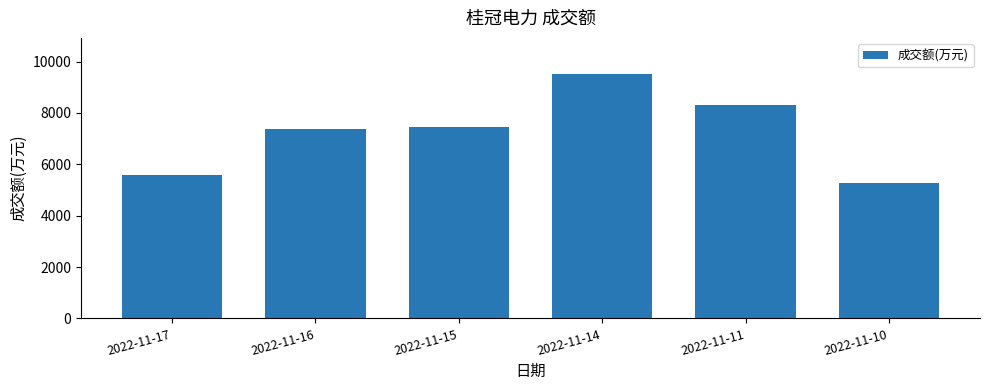

Which category has the lowest value across all series?

2022-11-10